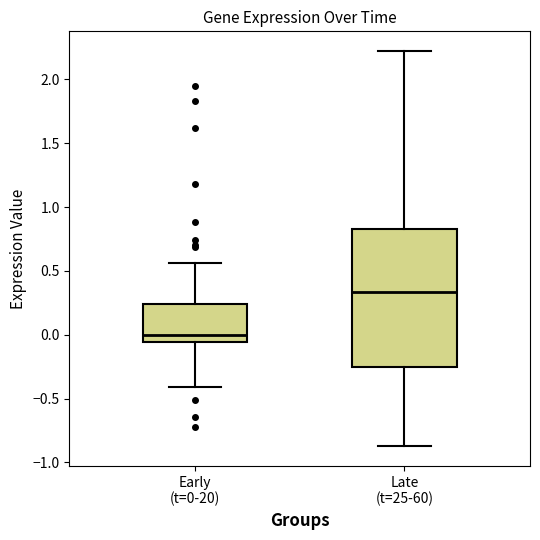

Reading left to right, transcribe this box plot: for each box, give where its median line is, the range the box spans, and where its two whiskers end, as read against the y-axis. The values are not printed on the chart, so give them approximately, as read against the axis.

Early (t=0-20): median 0.00, box -0.05 to 0.25, whiskers -0.40 to 0.55
Late (t=25-60): median 0.35, box -0.25 to 0.80, whiskers -0.85 to 2.20